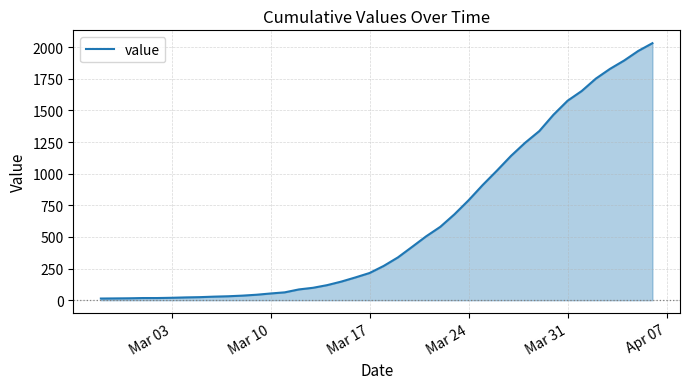

What is the greatest value displayed?

2032